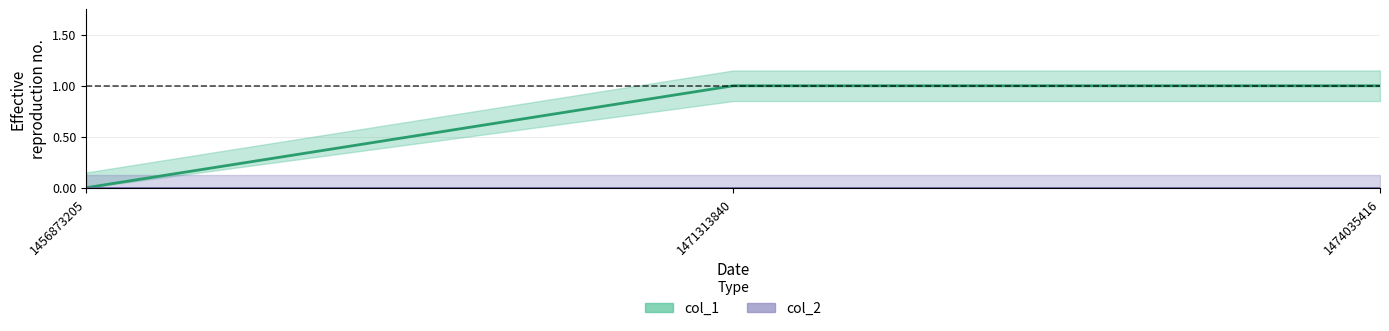

Is it true that the value at 1456873205 is 0?

True